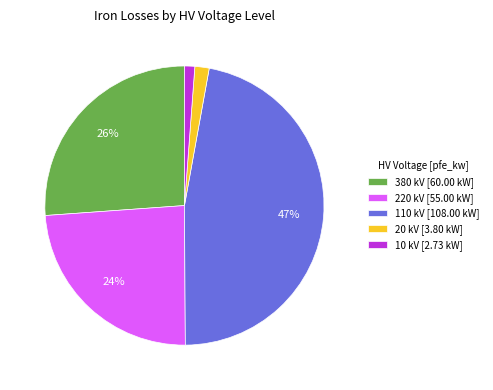

To the nearest percent, what portion does 110 kV [108.00 kW] represent?

47%